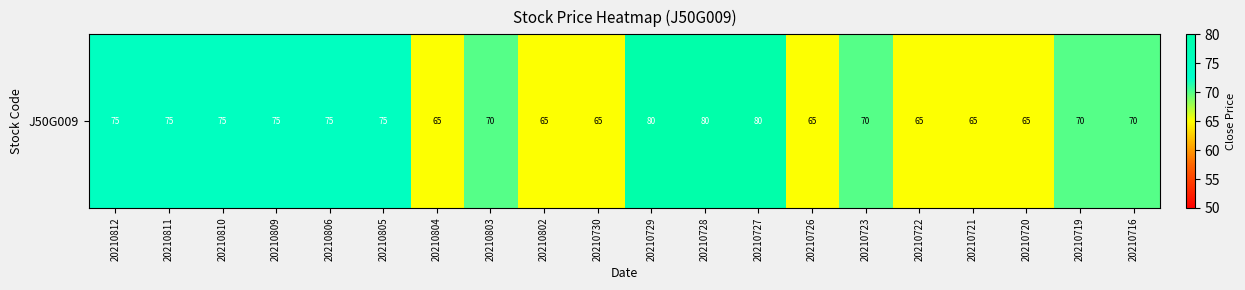

What is the smallest value displayed?

65